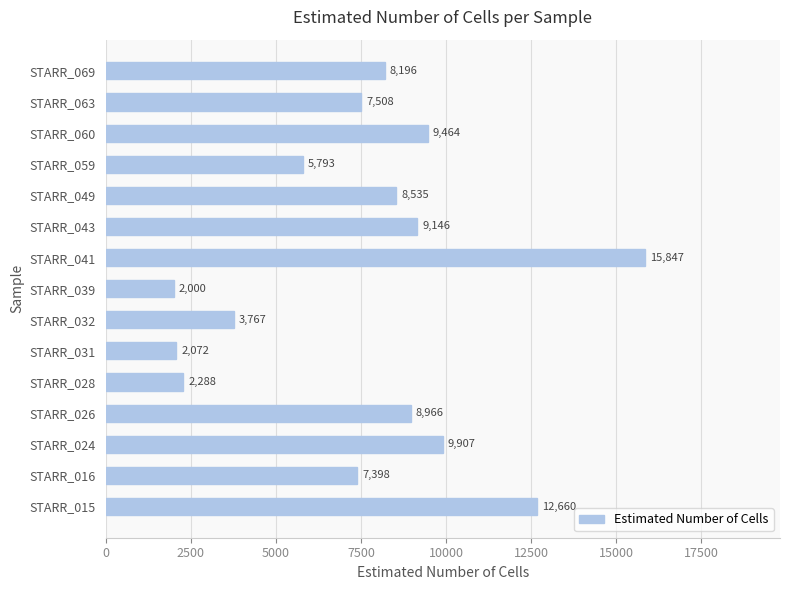

The chart shows a value of 3435 at STARR_039. True or false?

False